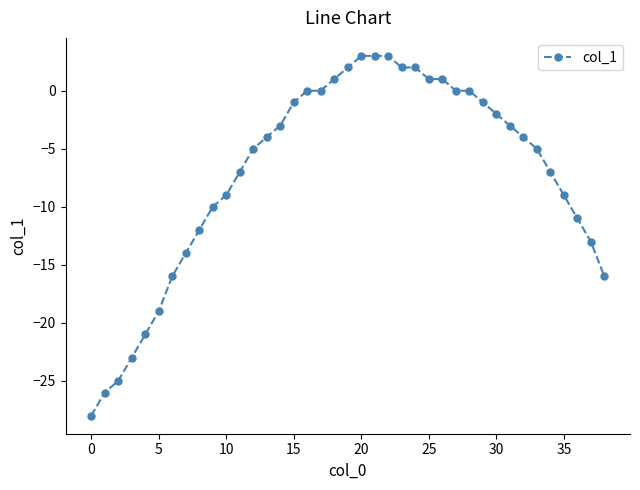

What is the difference between the second highest and minimum values?

31